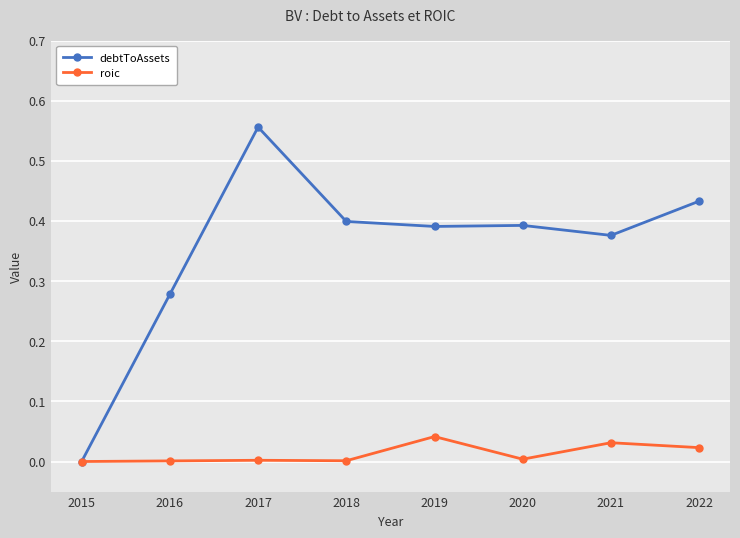

What are all the series names shown in the legend?

debtToAssets, roic